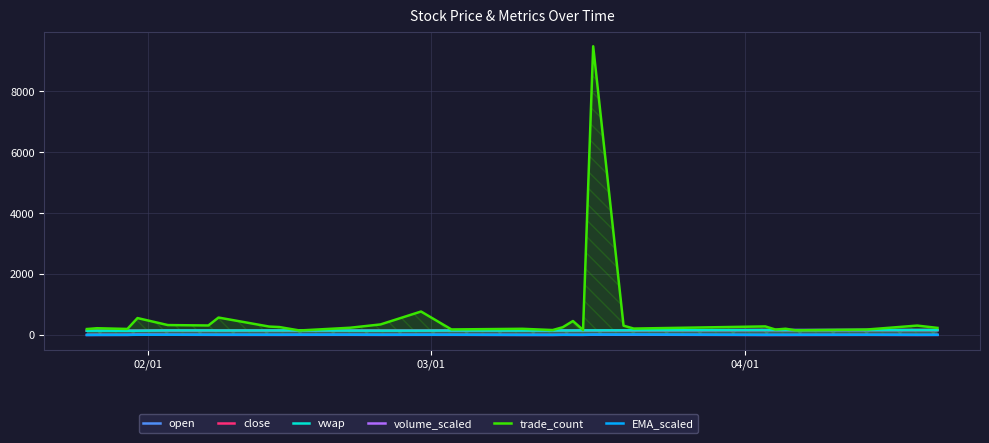

How many lines are shown in the chart?

6